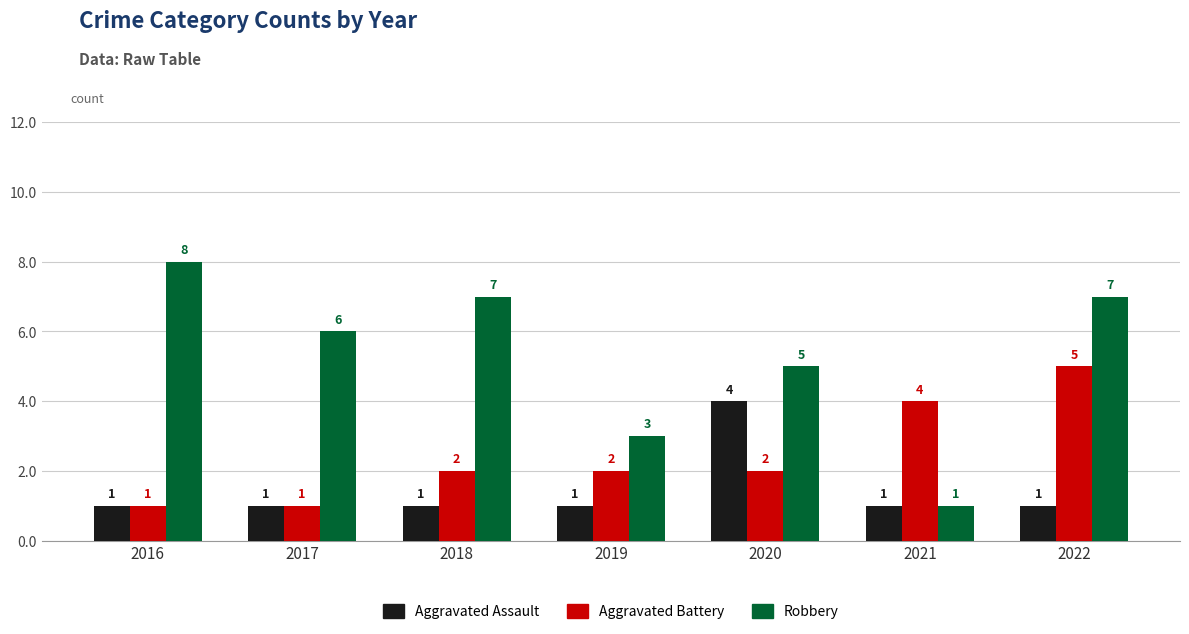

Reading left to right, what are all the values shown in this chart?

Aggravated Assault: 2016=1	2017=1	2018=1	2019=1	2020=4	2021=1	2022=1
Aggravated Battery: 2016=1	2017=1	2018=2	2019=2	2020=2	2021=4	2022=5
Robbery: 2016=8	2017=6	2018=7	2019=3	2020=5	2021=1	2022=7